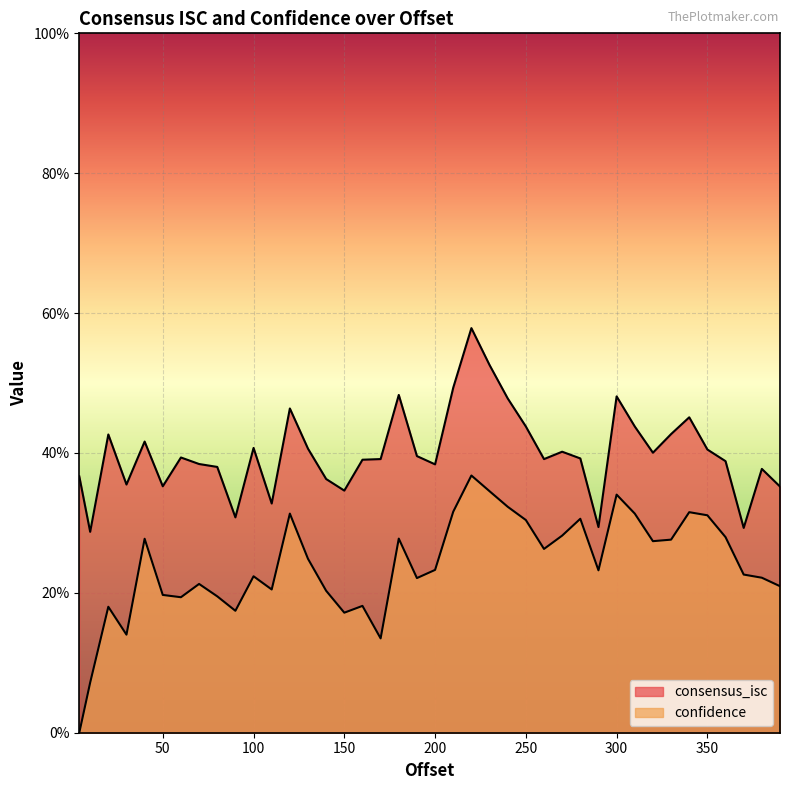

Reading left to right, what are all the values shown in this chart?

consensus_isc: 4=0.4	10=0.3	20=0.4	30=0.4	40=0.4	50=0.4	60=0.4	70=0.4	80=0.4	90=0.3	100=0.4	110=0.3	120=0.5	130=0.4	140=0.4	150=0.3	160=0.4	170=0.4	180=0.5	190=0.4	200=0.4	210=0.5	220=0.6	230=0.5	240=0.5	250=0.4	260=0.4	270=0.4	280=0.4	290=0.3	300=0.5	310=0.4	320=0.4	330=0.4	340=0.5	350=0.4	360=0.4	370=0.3	380=0.4	390=0.4
confidence: 4=0.0	10=0.1	20=0.2	30=0.1	40=0.3	50=0.2	60=0.2	70=0.2	80=0.2	90=0.2	100=0.2	110=0.2	120=0.3	130=0.2	140=0.2	150=0.2	160=0.2	170=0.1	180=0.3	190=0.2	200=0.2	210=0.3	220=0.4	230=0.3	240=0.3	250=0.3	260=0.3	270=0.3	280=0.3	290=0.2	300=0.3	310=0.3	320=0.3	330=0.3	340=0.3	350=0.3	360=0.3	370=0.2	380=0.2	390=0.2